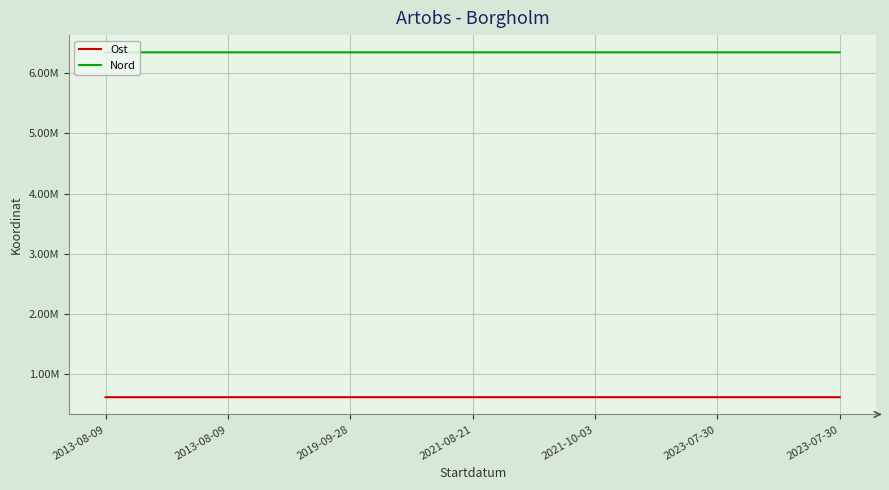

At which label does Ost reach its peak?

2019-09-28